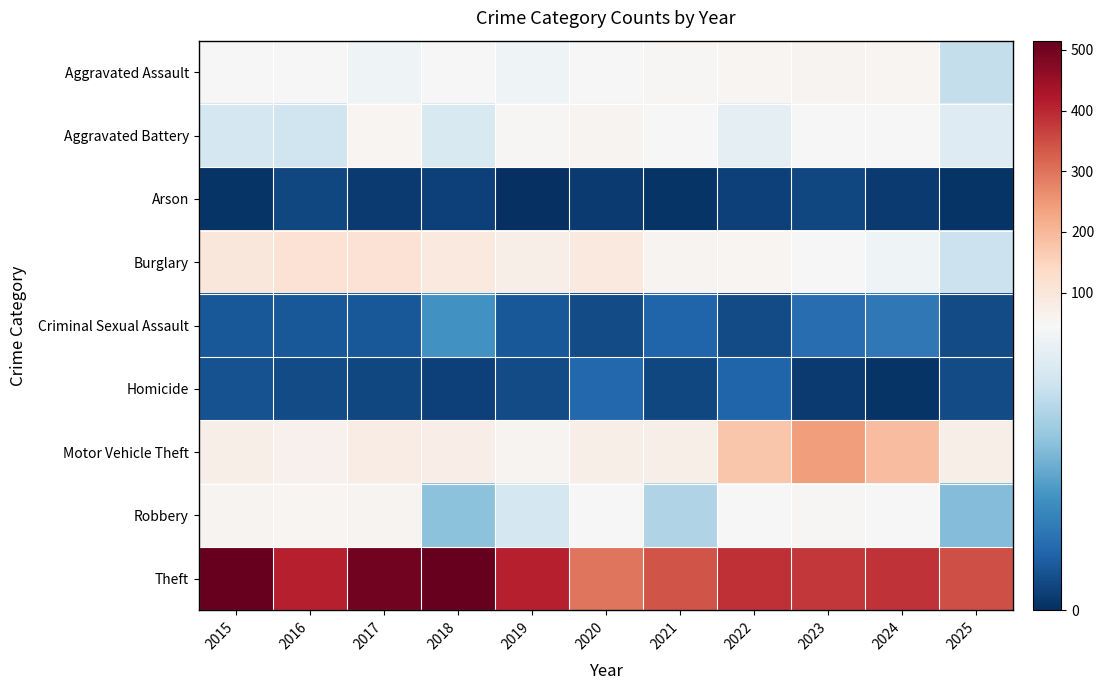

How many categories are shown in the chart?

11